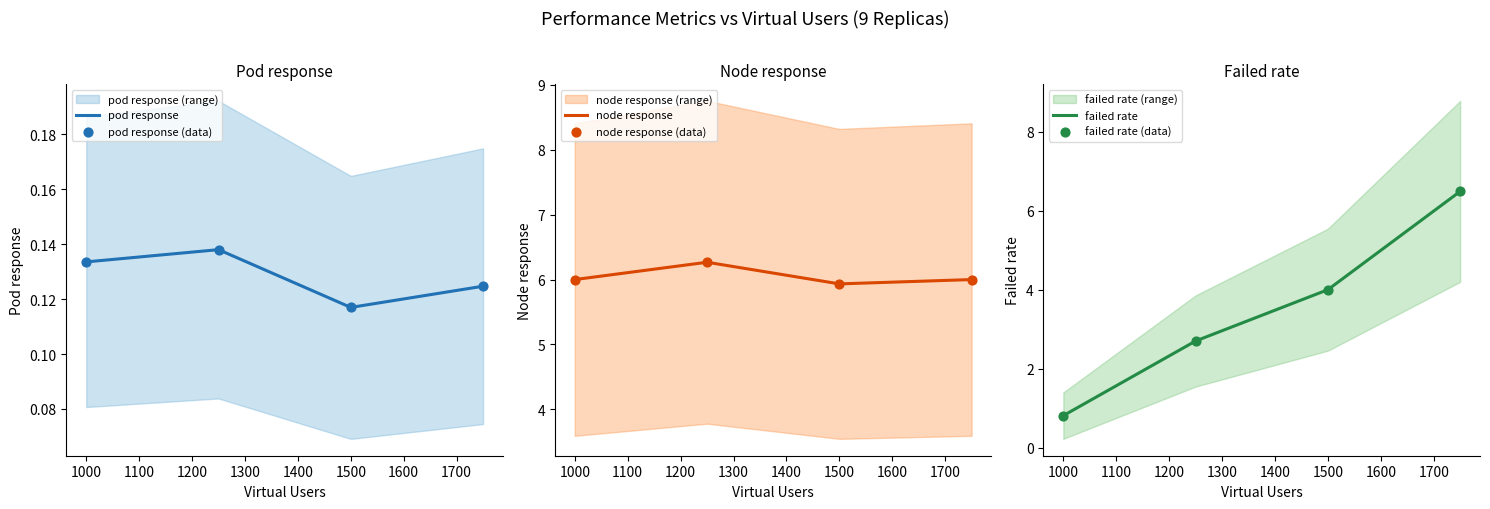

Which series contains the lowest Y value?

pod response